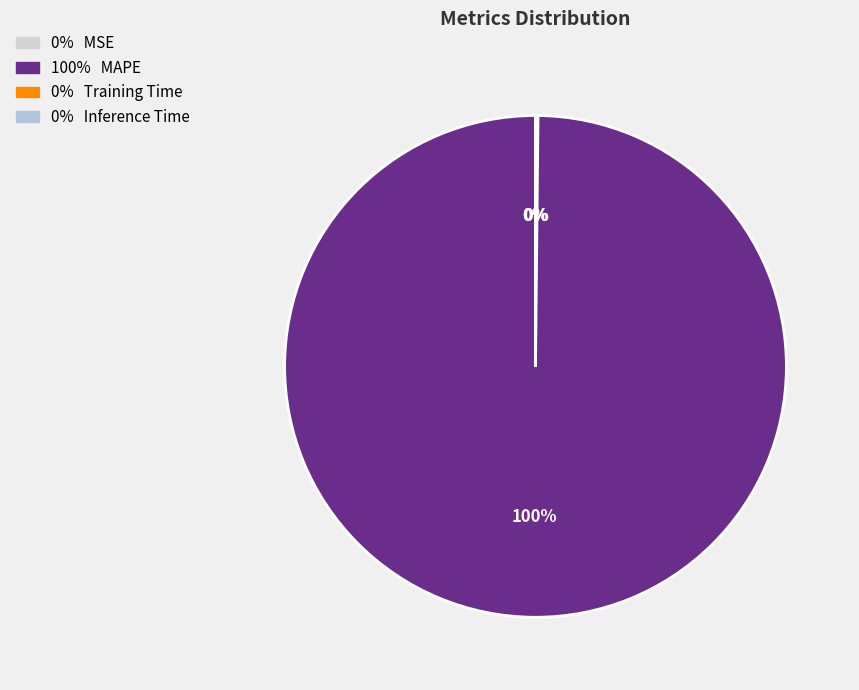

To the nearest percent, what is the average slice percentage?

25%